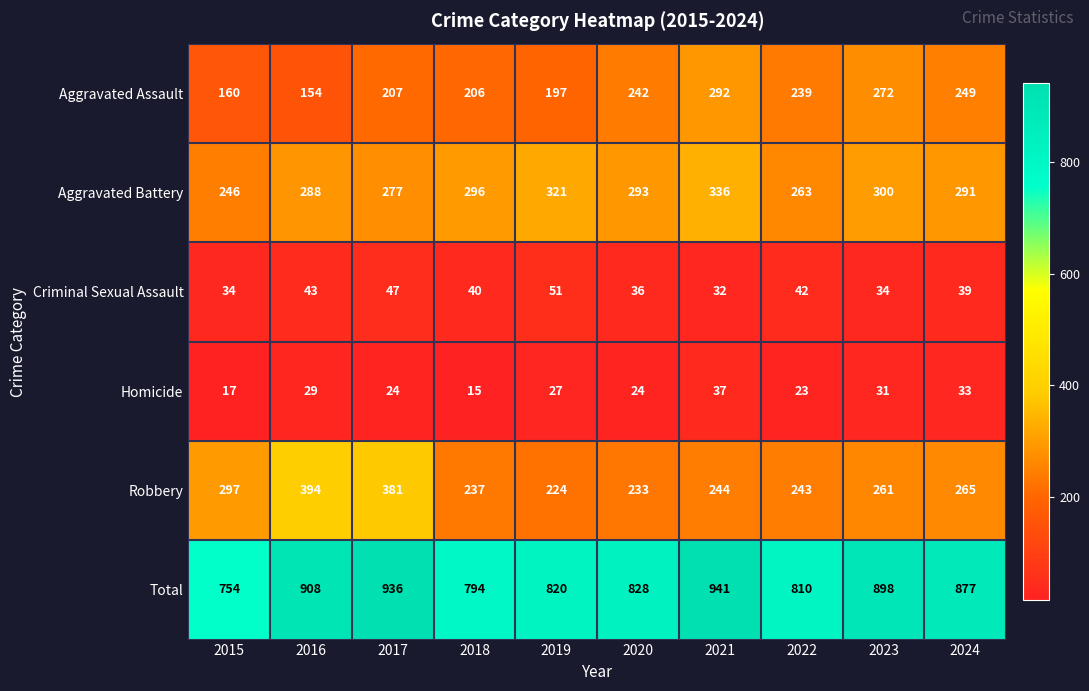

At which label does Homicide first exceed 27?

2016